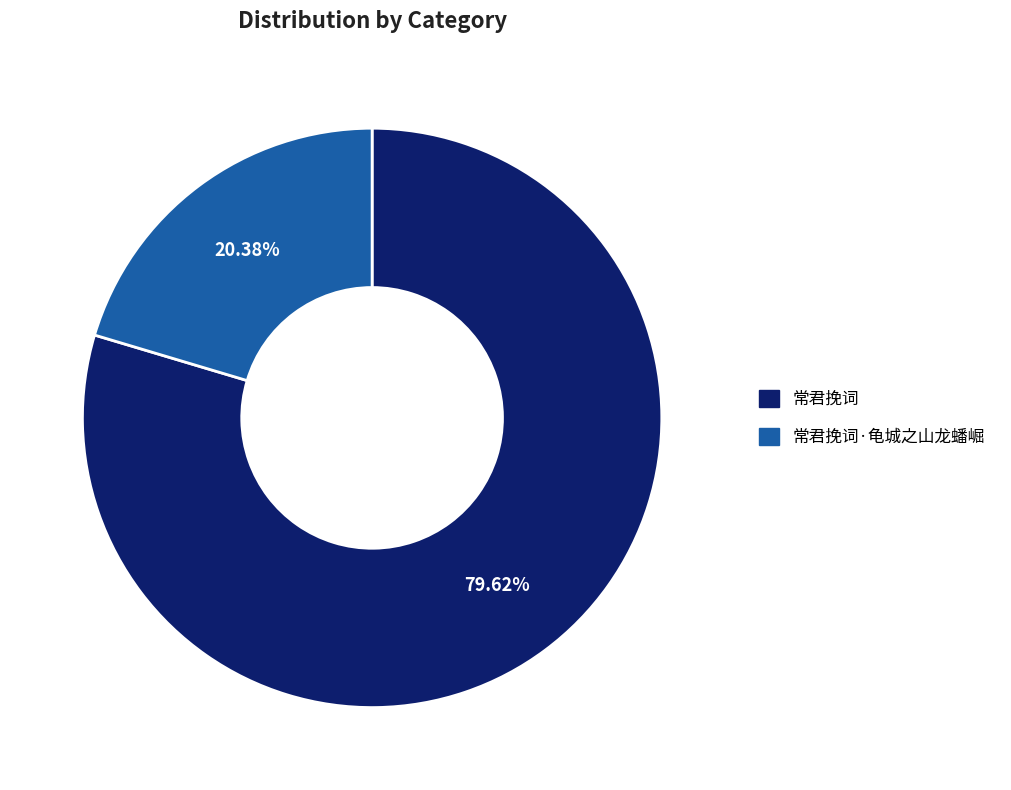

Is there a majority slice in this chart?

Yes